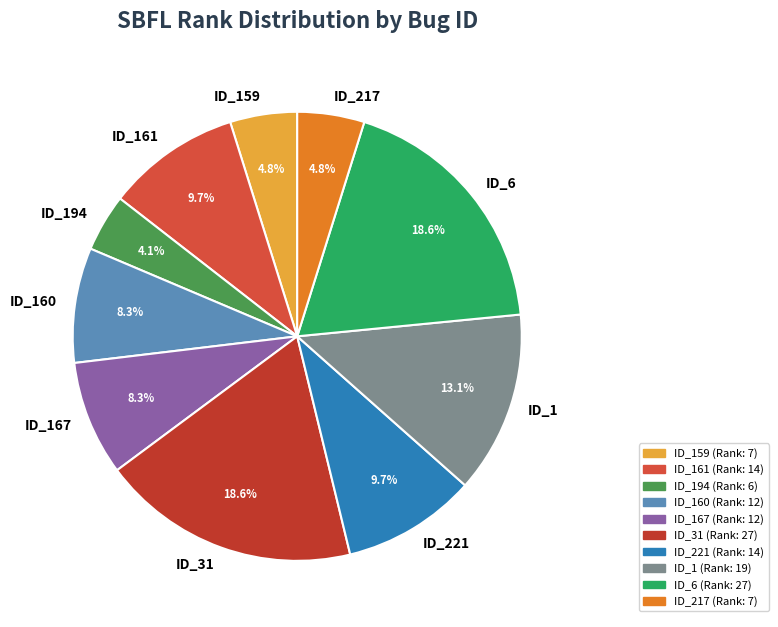

Between ID_31 and ID_167, which is larger?

ID_31